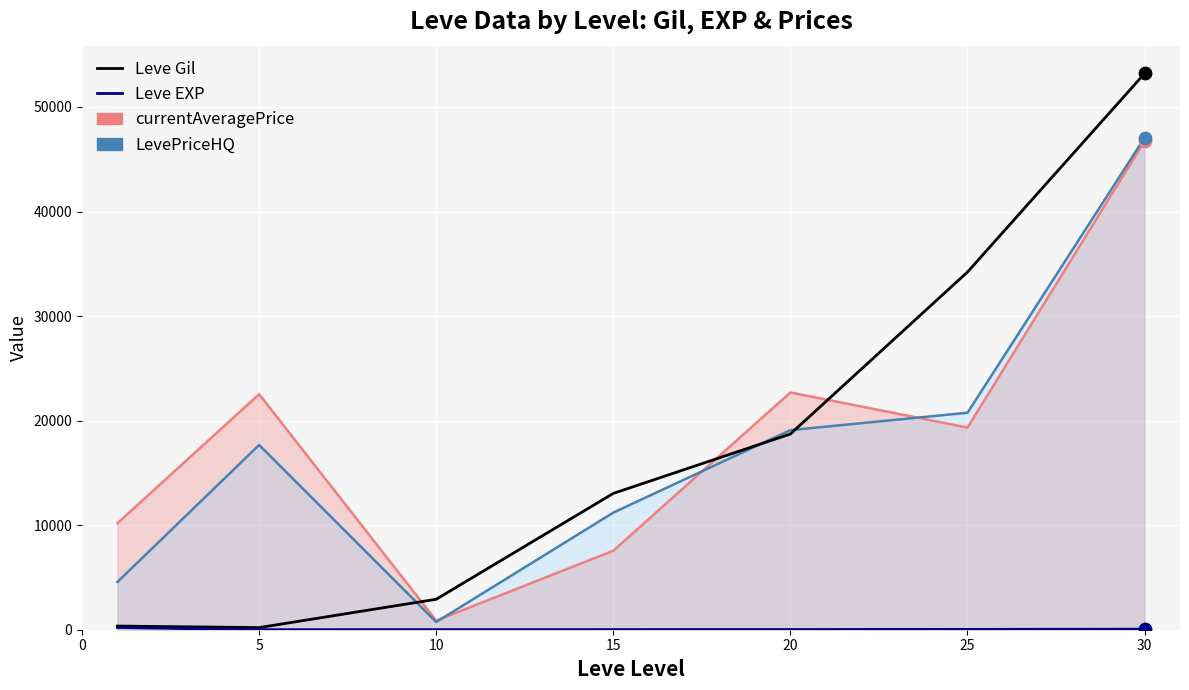

At which category is the sum across all series the highest?

30